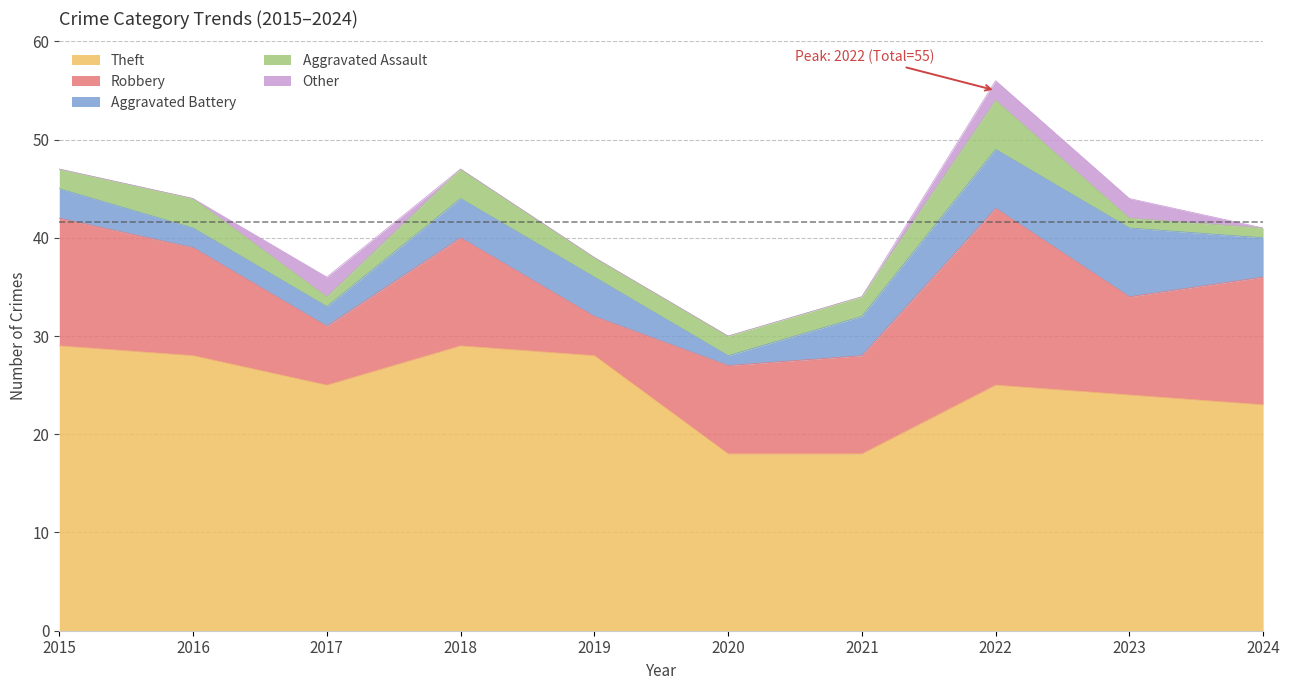

How many series are shown in this chart?

5